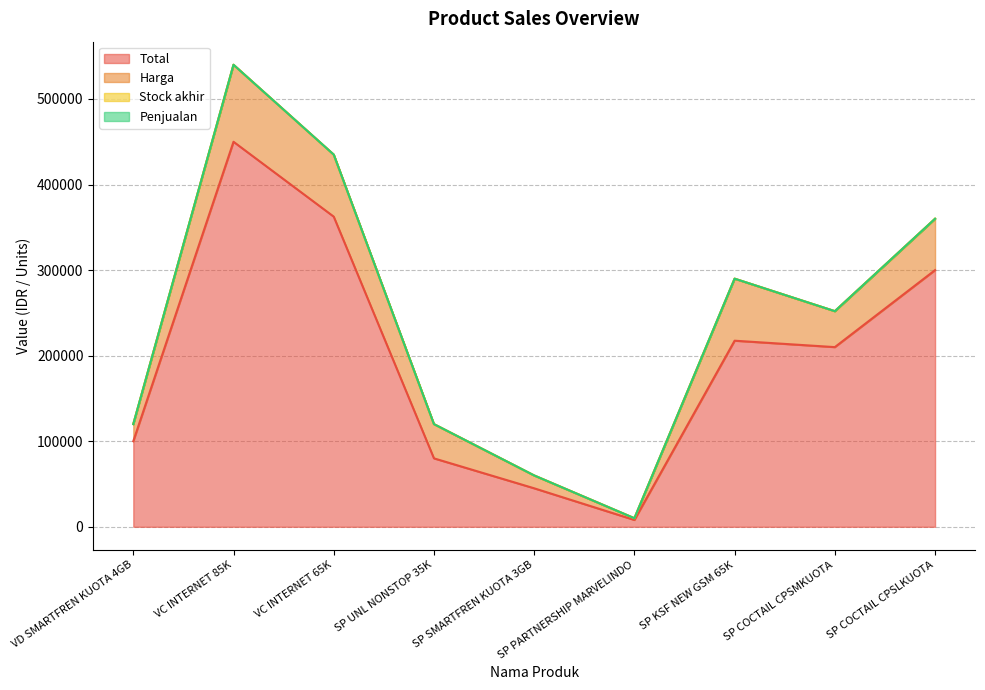

True or false: Stock akhir and Penjualan intersect in this chart.

False